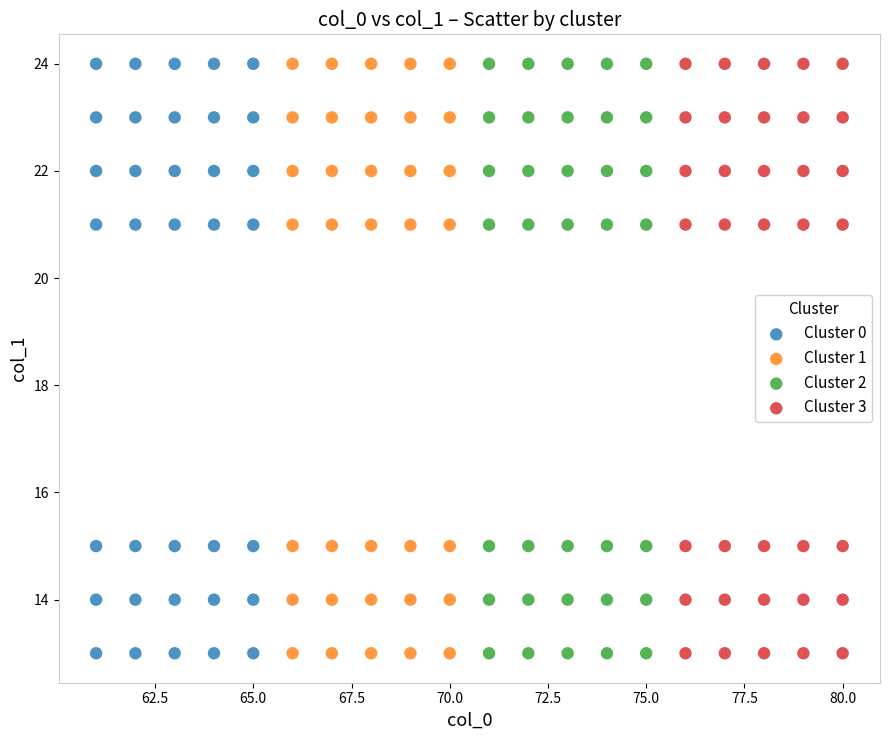

What are all the series names shown in the legend?

Cluster 0, Cluster 1, Cluster 2, Cluster 3